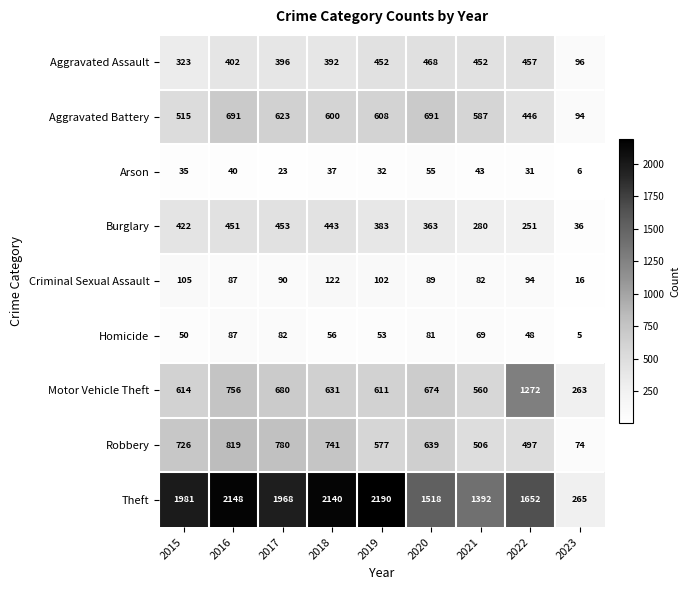

The value of Arson at 2021 is 43. True or false?

True